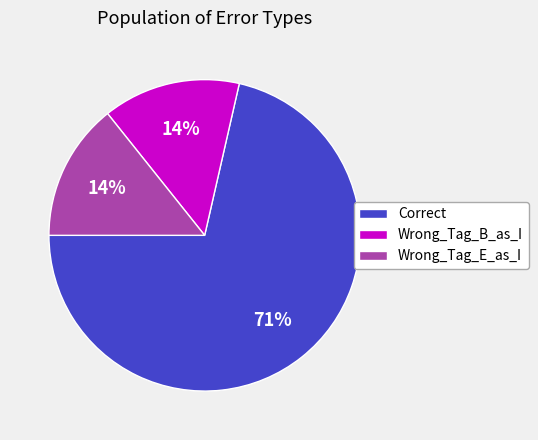

Count the number of slices in the pie.

3